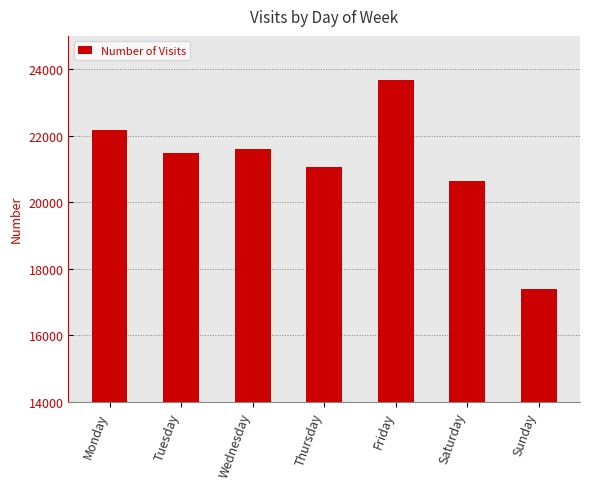

List the labels in order of value, smallest first.

Sunday, Saturday, Thursday, Tuesday, Wednesday, Monday, Friday